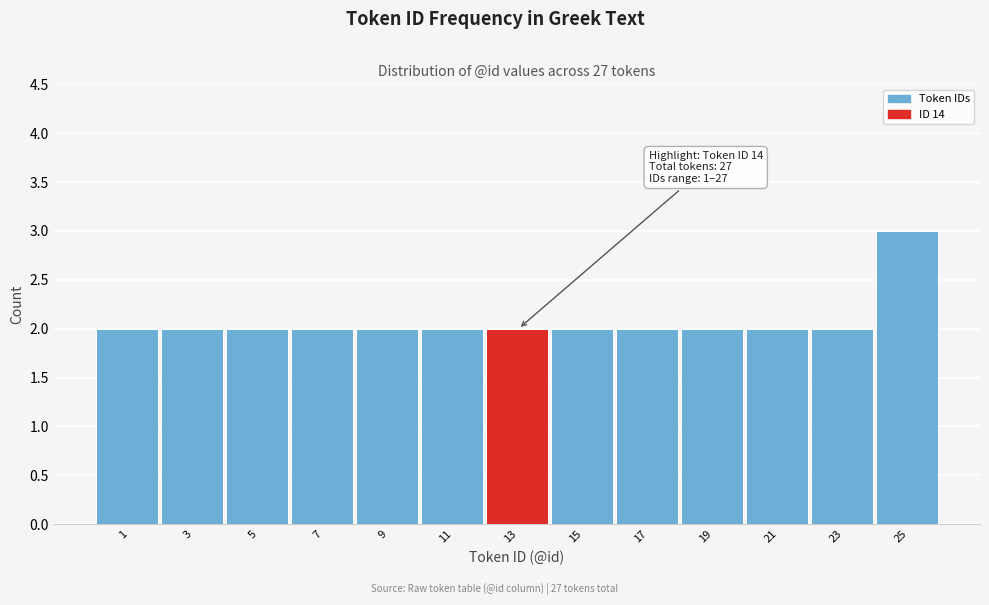

Reading right to left, what are all the values shown in this chart?

25=3	23=2	21=2	19=2	17=2	15=2	13=2	11=2	9=2	7=2	5=2	3=2	1=2